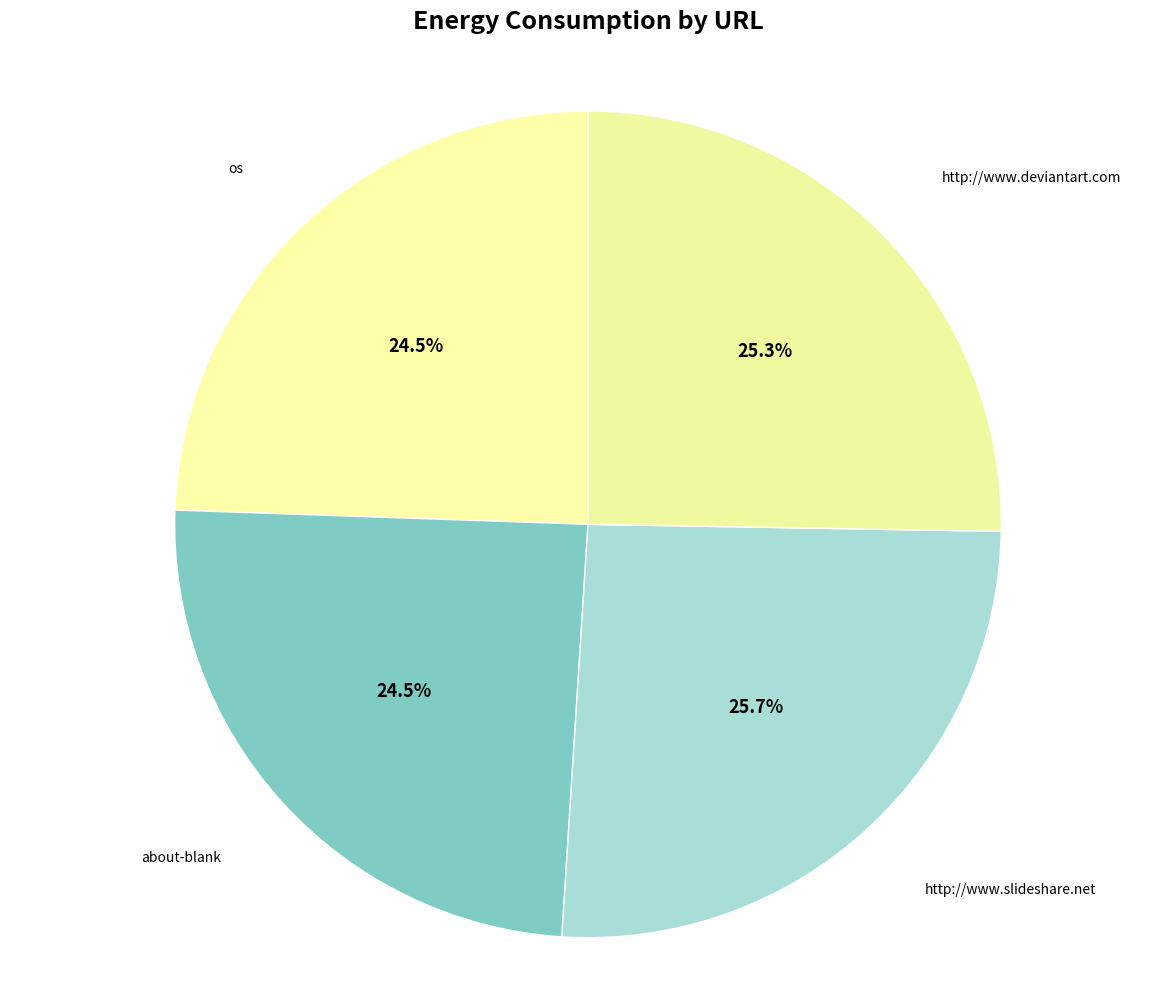

Is there any slice that represents more than half of the pie?

No